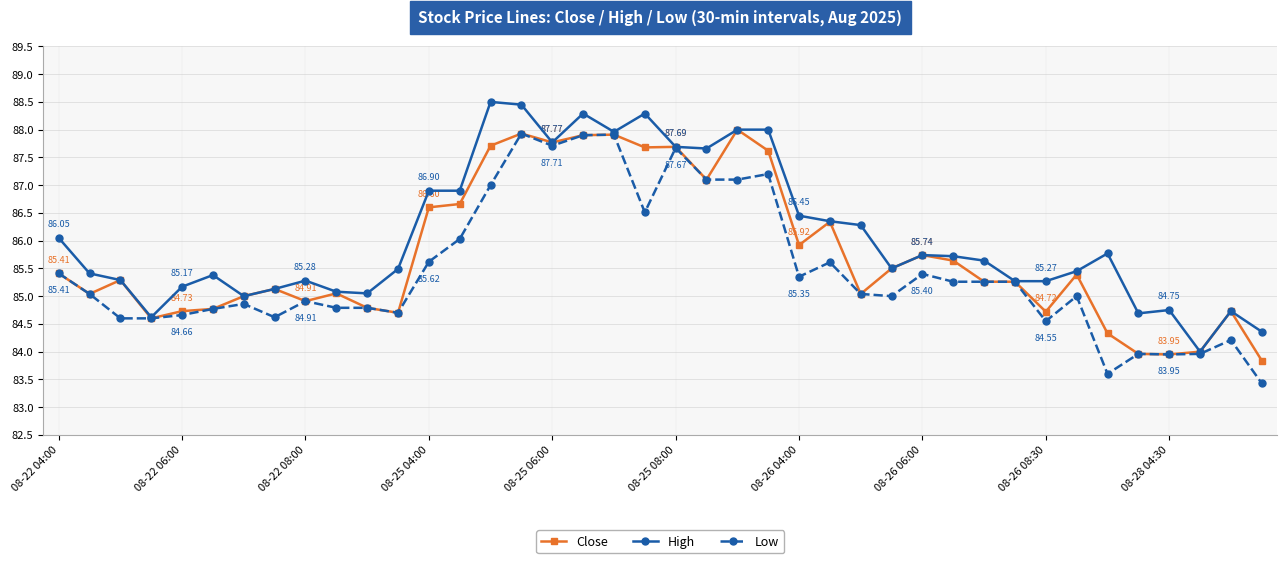

Rank the series by their average value, from highest to lowest.

High, Close, Low